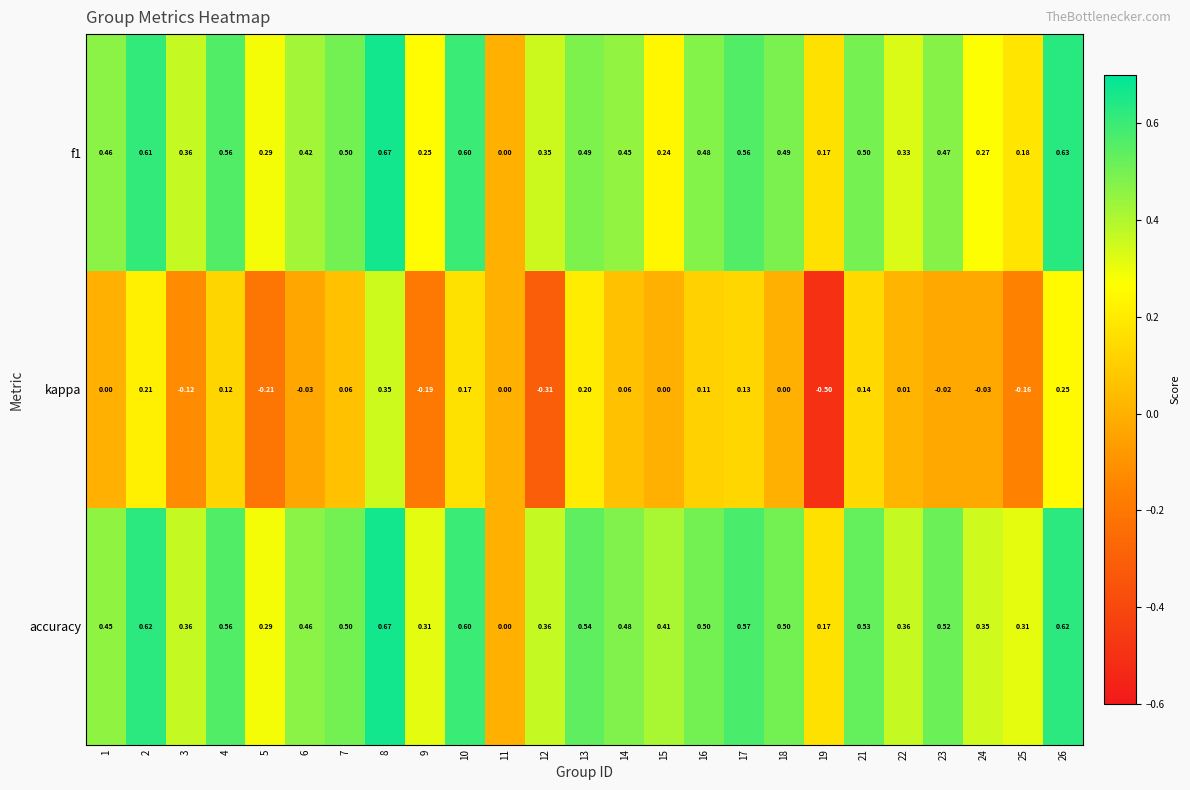

What is the smallest value displayed?

-0.5